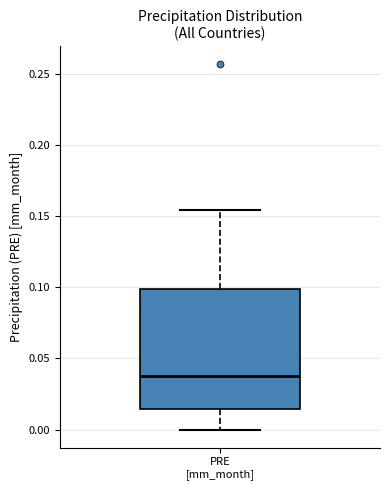

Transcribe this box plot: give where the median line is, the range the box spans, and where the two whiskers end, as read against the y-axis. The values are not printed on the chart, so give them approximately, as read against the axis.

median 0.035, box 0.015 to 0.100, whiskers 0.000 to 0.155